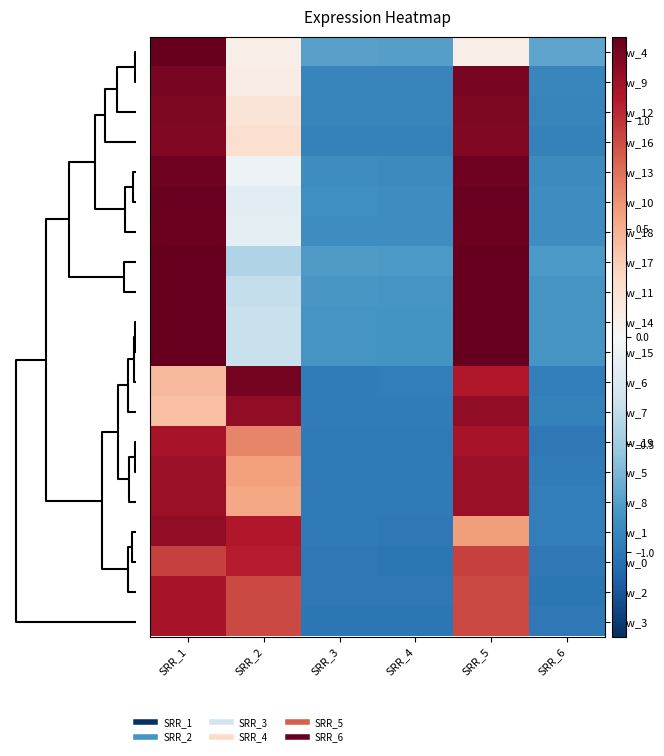

How many values in the row_10 series are below 0?

4